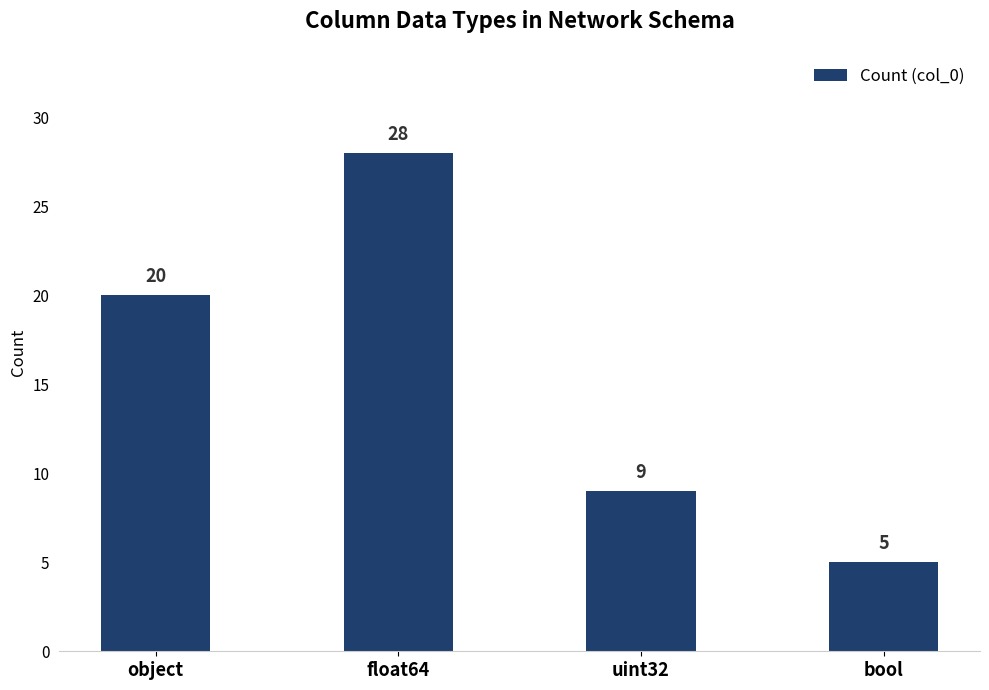

What is the sum of the values at object and uint32?

29